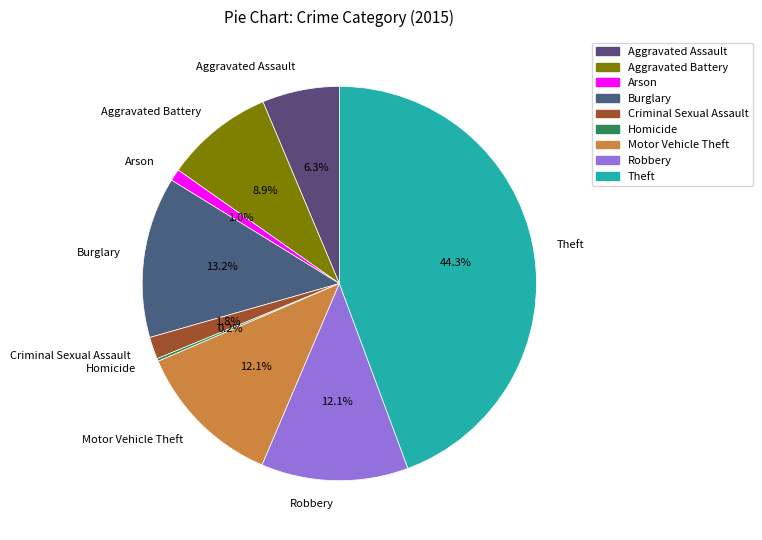

Which slice is the largest?

Theft